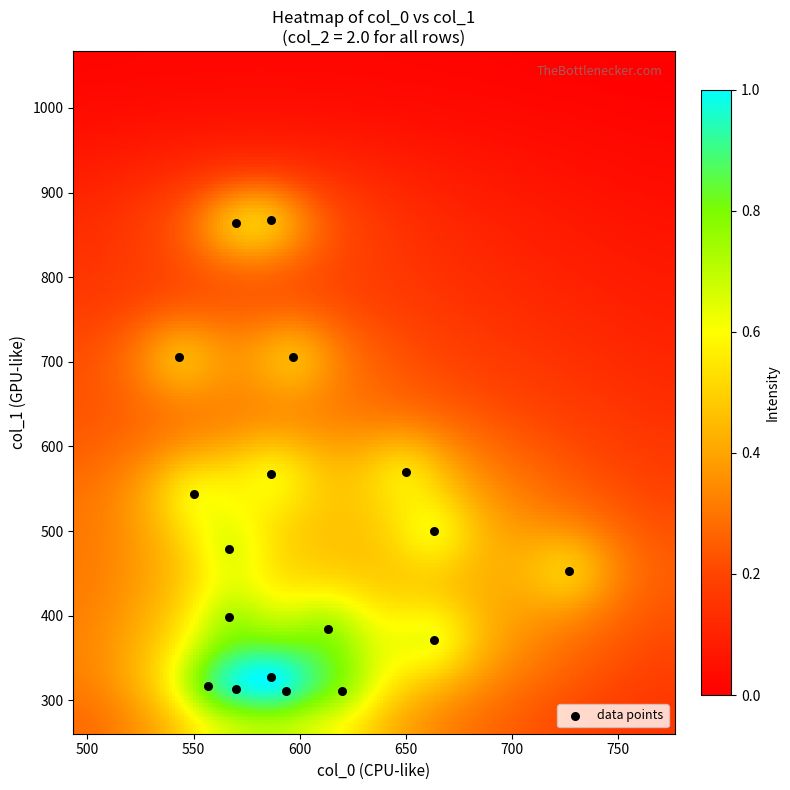

What is the range of X values (max minus min)?

183.3